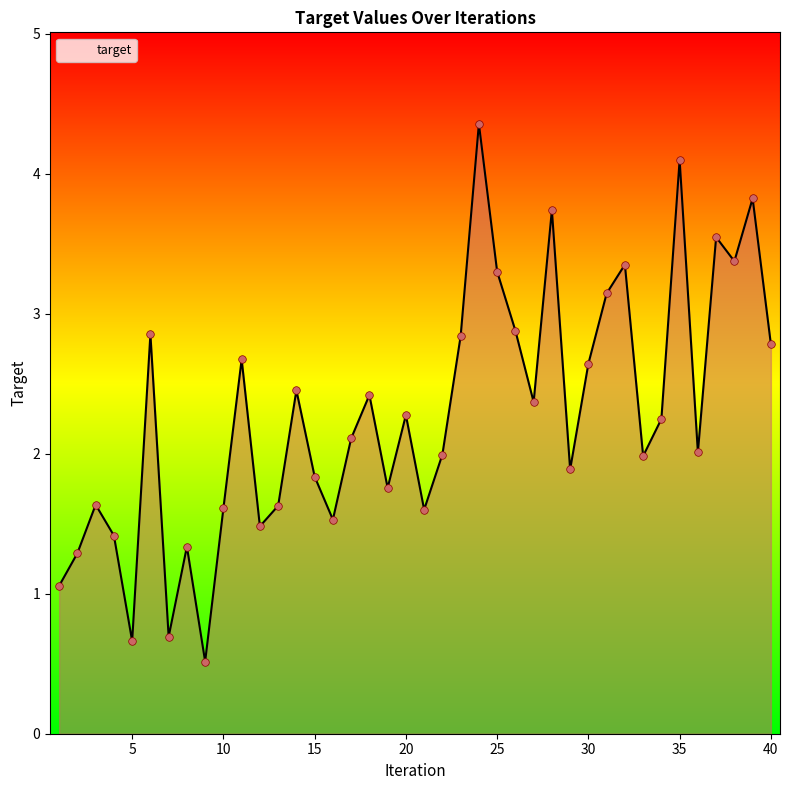

What is the difference between the maximum and minimum values?

3.8